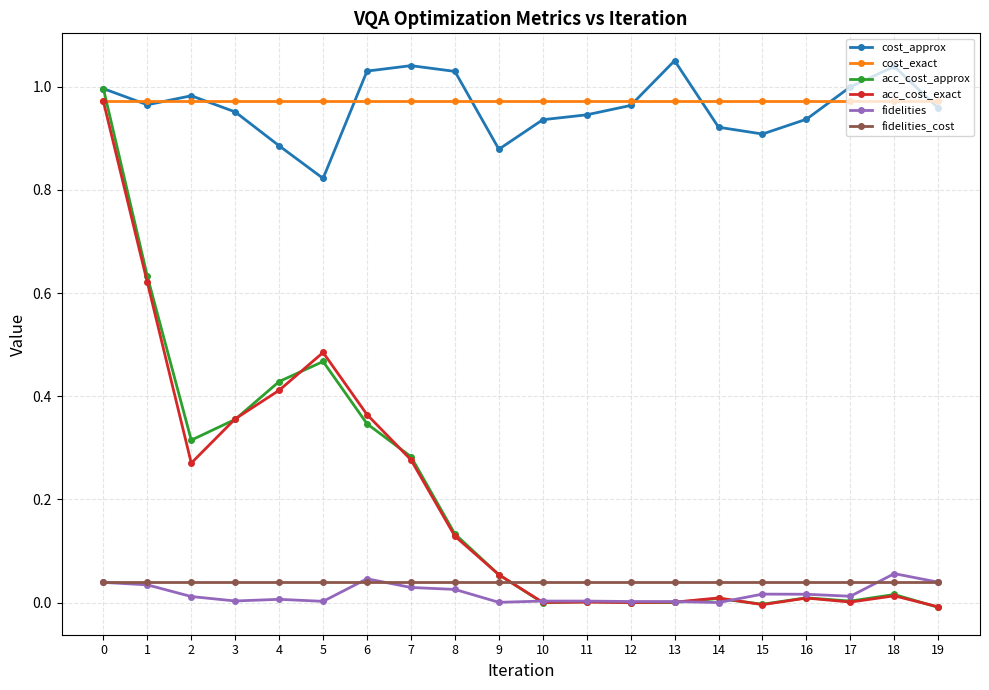

What are all the series names shown in the legend?

cost_approx, cost_exact, acc_cost_approx, acc_cost_exact, fidelities, fidelities_cost